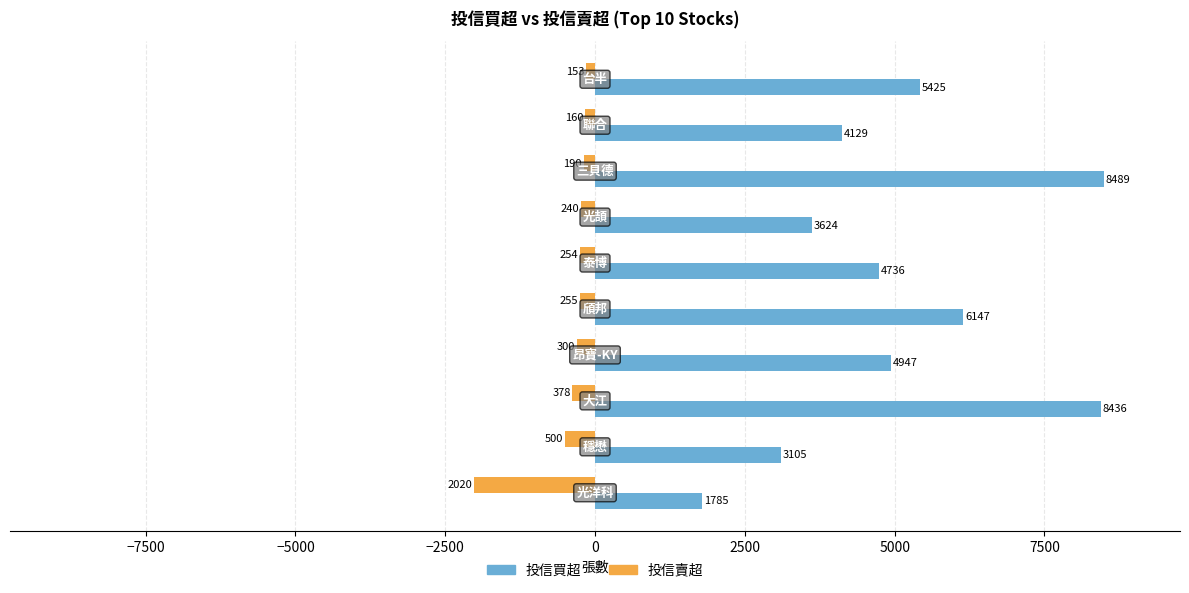

Which series has the widest spread of values?

投信買超